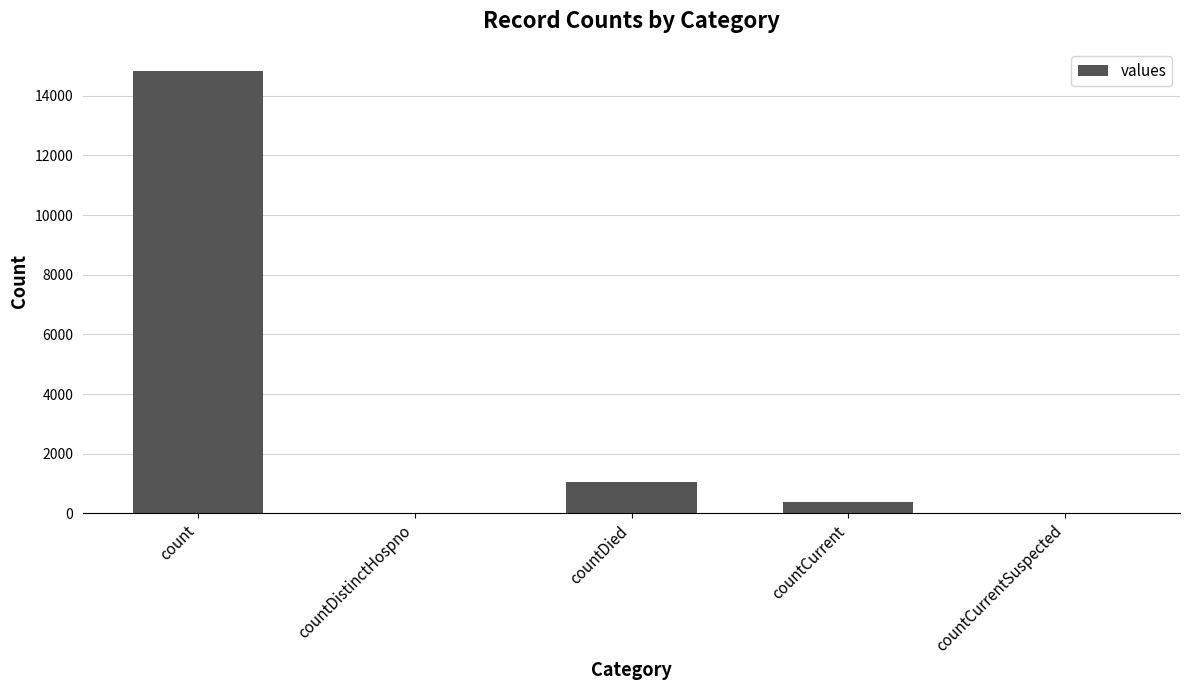

What is the greatest value displayed?

14832